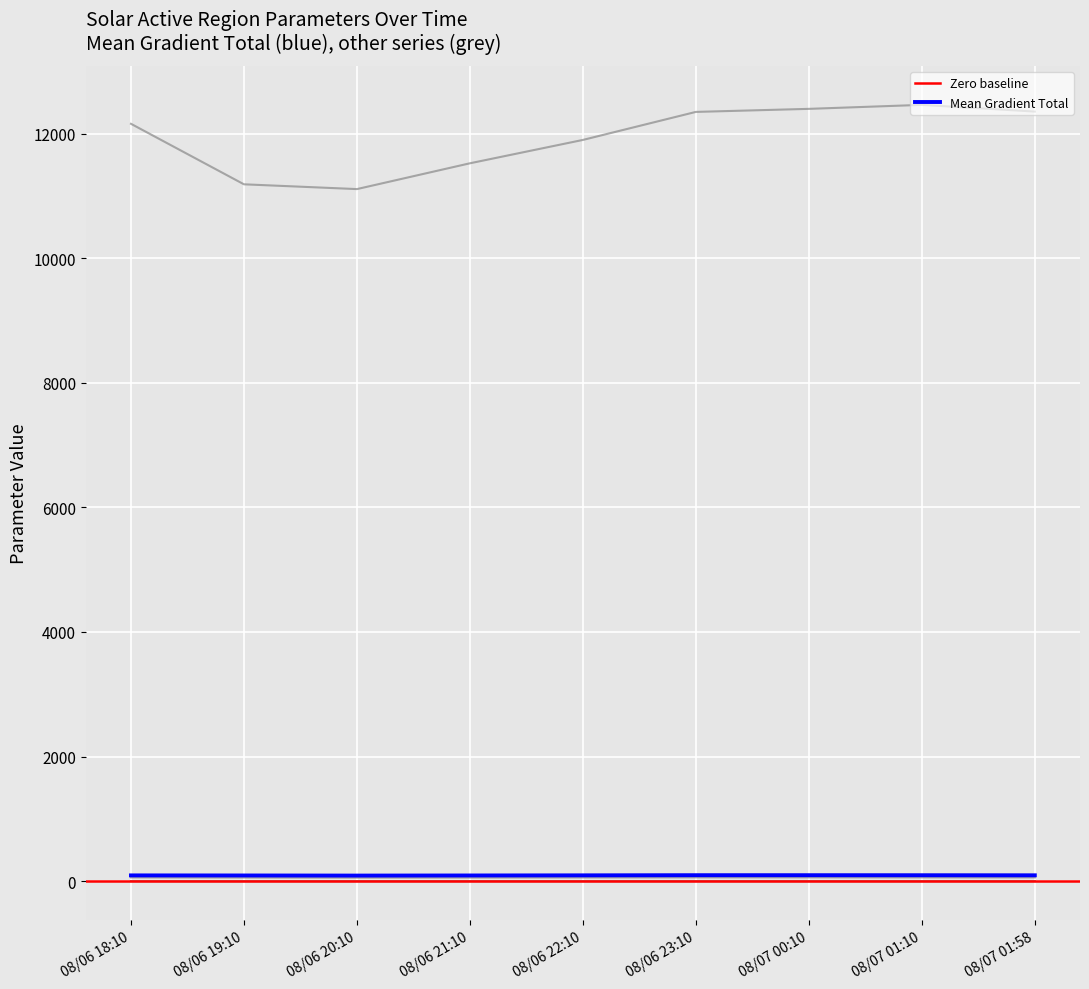

What is the label of the 7th point from the right?

08/06 20:10